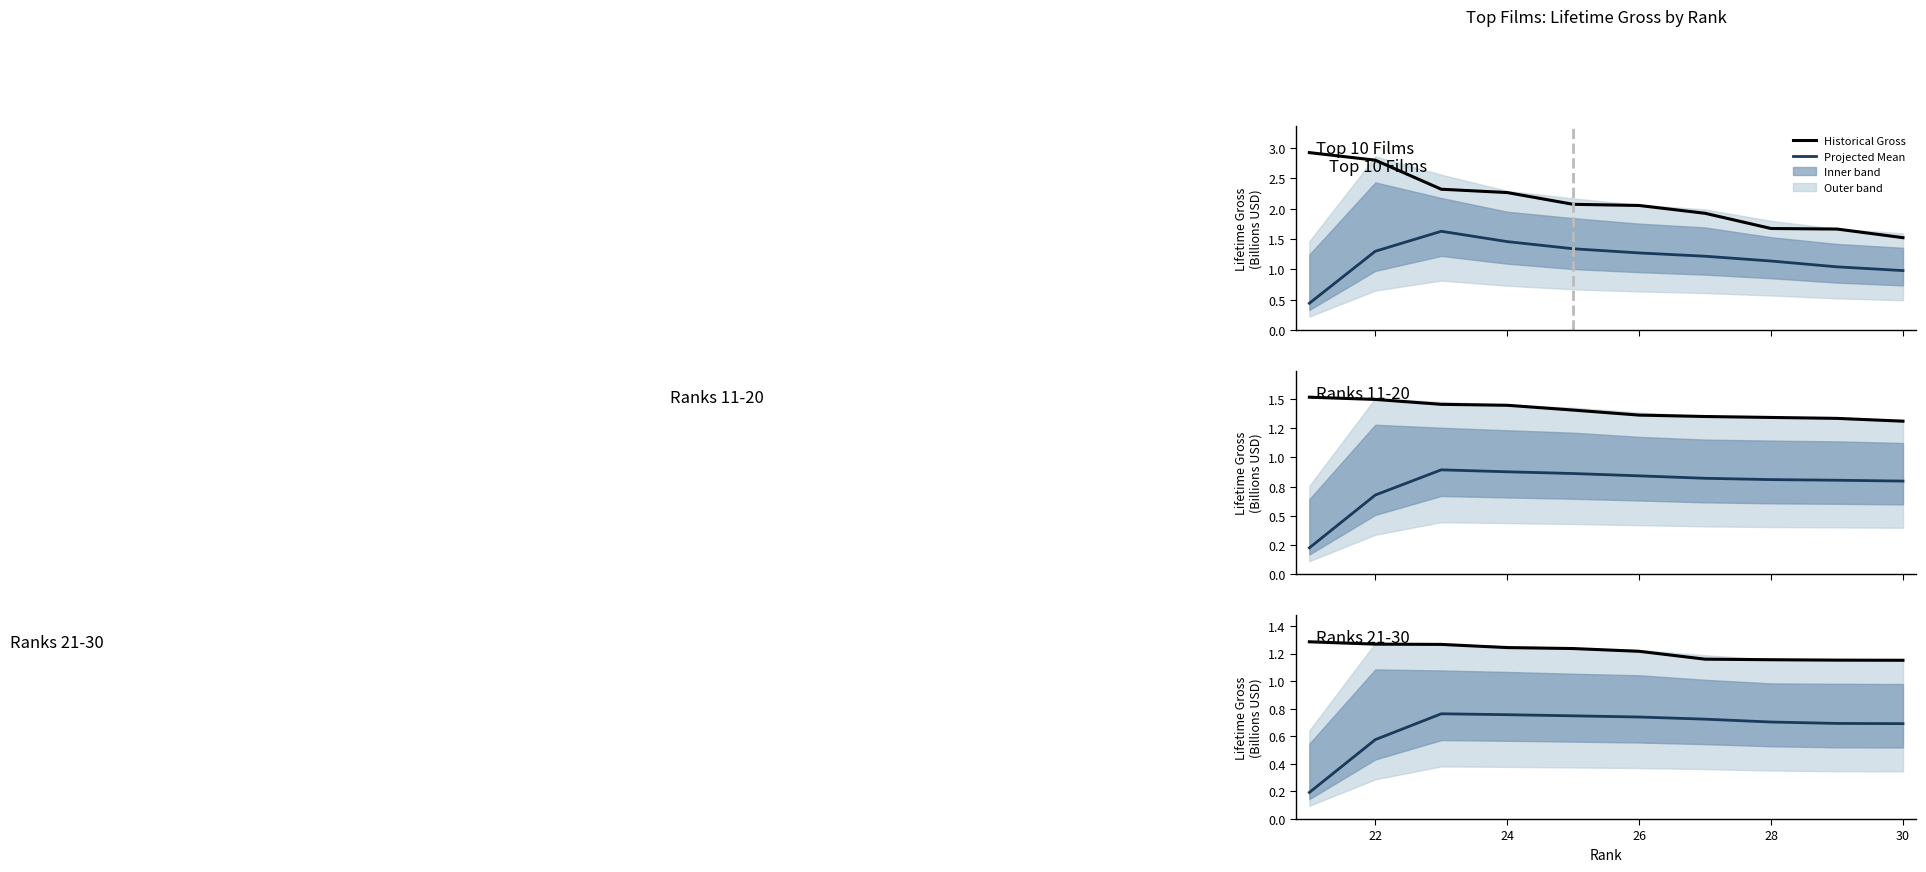

True or false: Projected Mean and Historical Gross intersect in this chart.

False